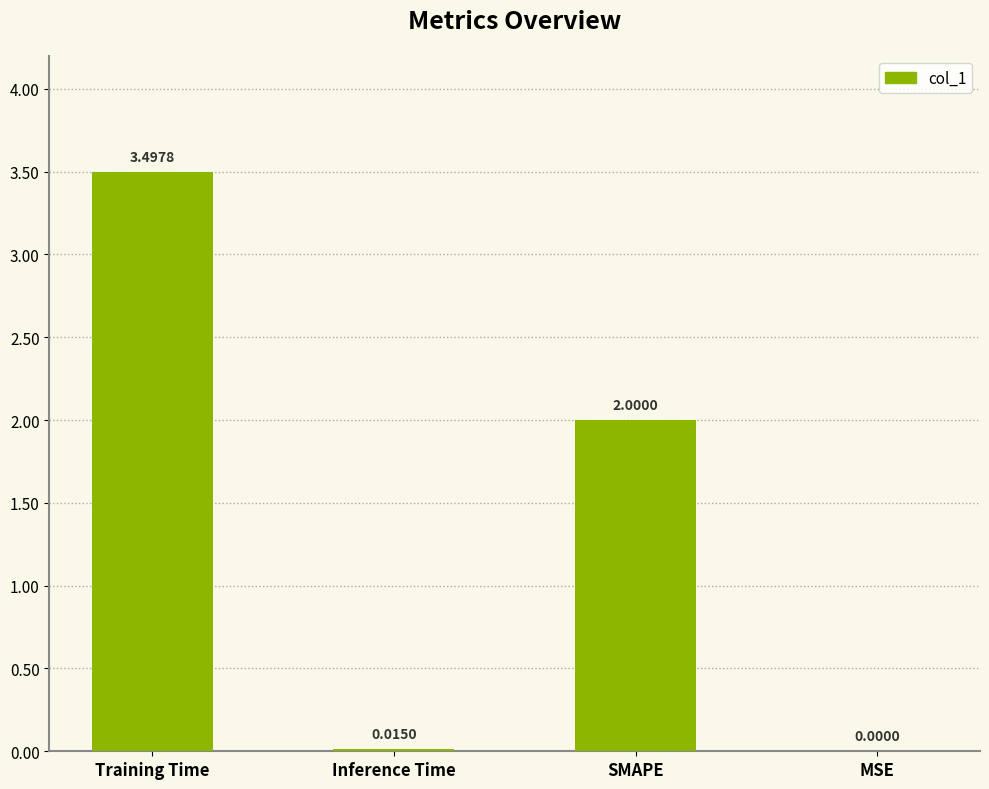

At which category does the chart reach its peak across all series?

Training Time